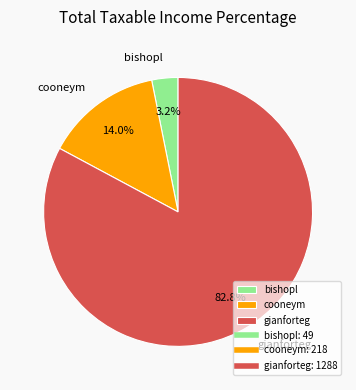

Which category accounts for the majority?

gianforteg